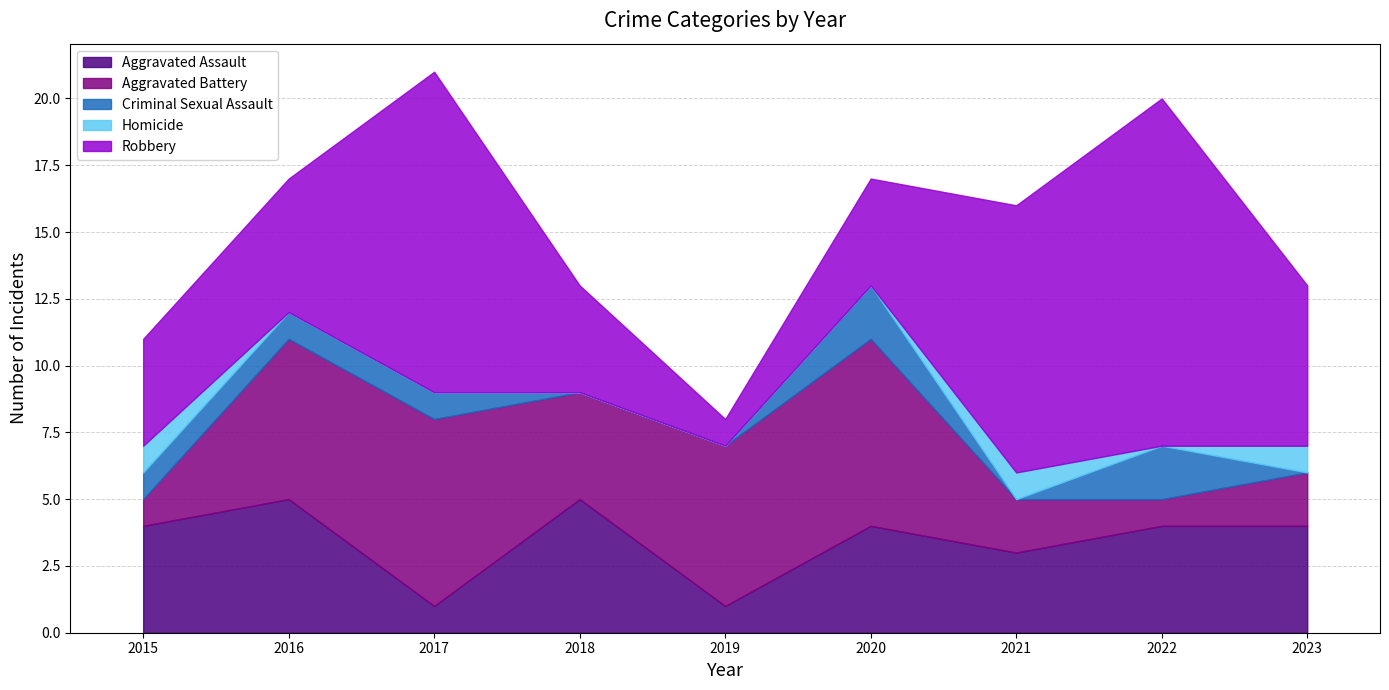

Reading right to left, what are all the values shown in this chart?

Aggravated Assault: 4	4	3	4	1	5	1	5	4
Aggravated Battery: 2	1	2	7	6	4	7	6	1
Criminal Sexual Assault: 0	2	0	2	0	0	1	1	1
Homicide: 1	0	1	0	0	0	0	0	1
Robbery: 6	13	10	4	1	4	12	5	4